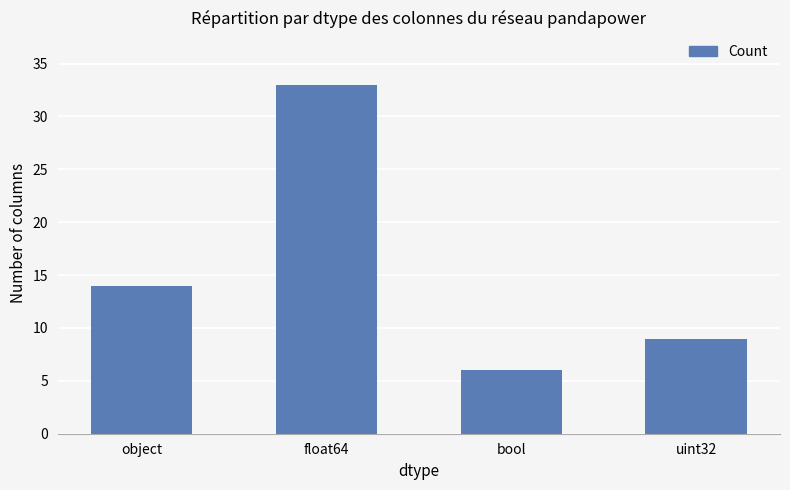

Approximately how many times larger is the value at float64 compared to bool?

5.5